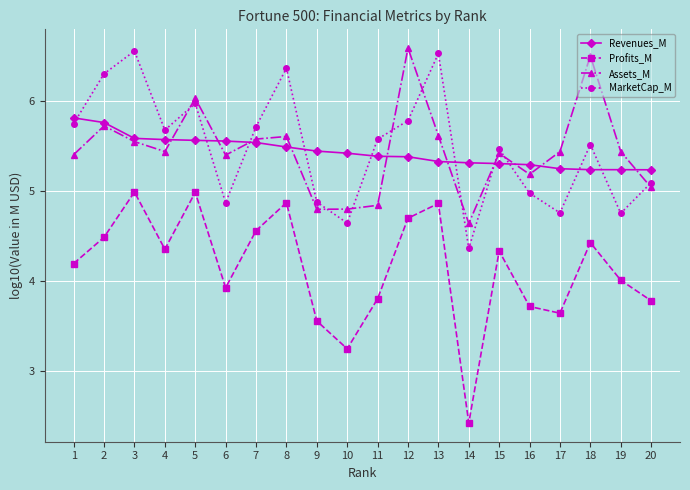

At how many categories does at least one series exceed 5?

20